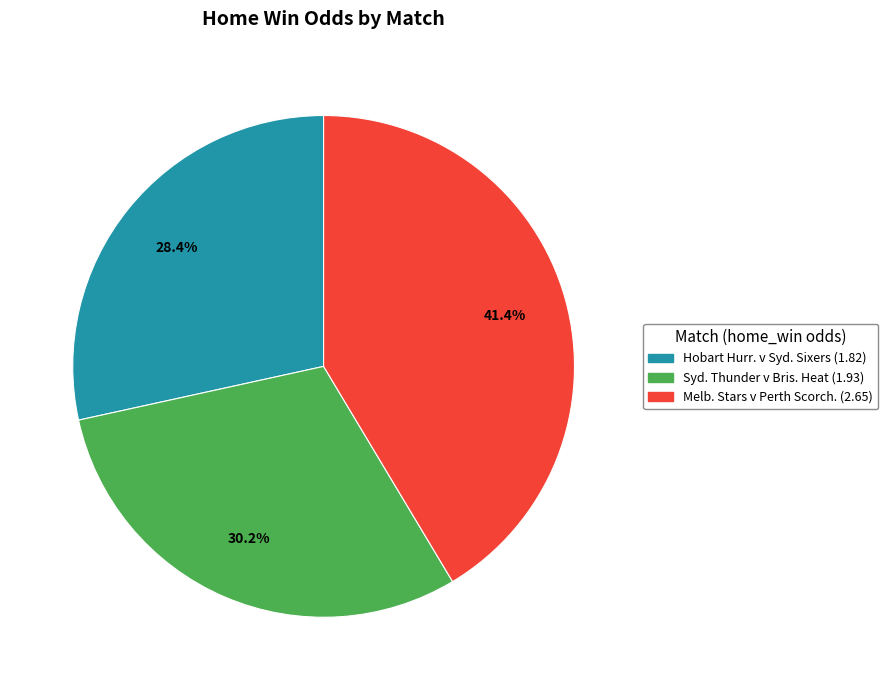

Is there any slice that represents more than half of the pie?

No